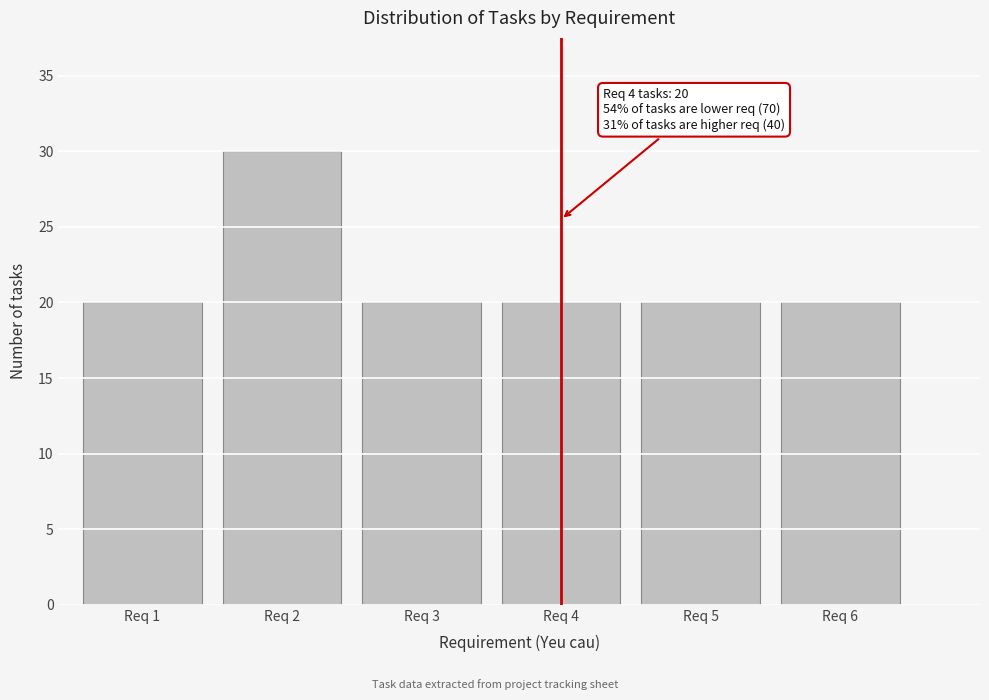

Reading right to left, what are all the values shown in this chart?

Req 6=20	Req 5=20	Req 4=20	Req 3=20	Req 2=30	Req 1=20